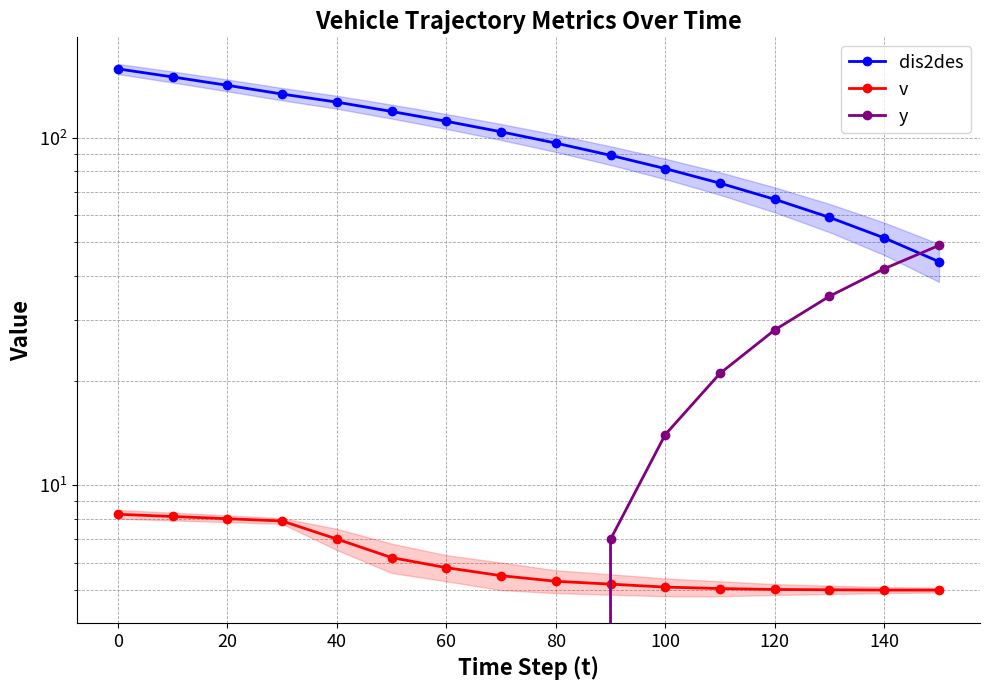

True or false: dis2des has a value of 38.5 at 0.

False